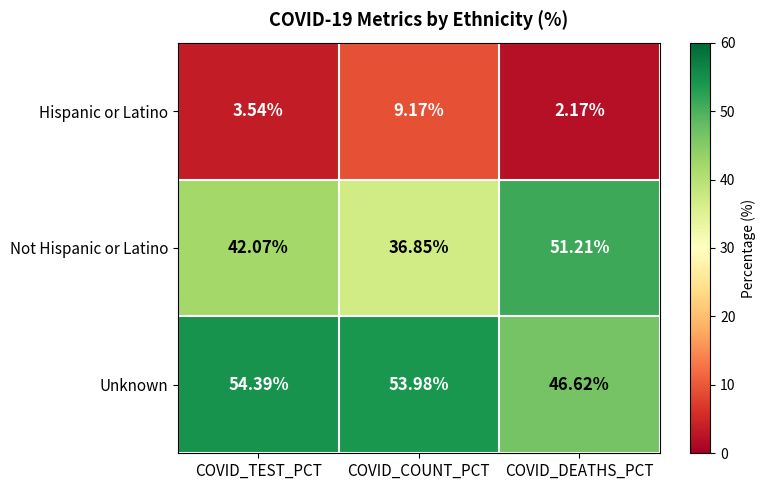

Which series has the largest total across all categories?

Unknown